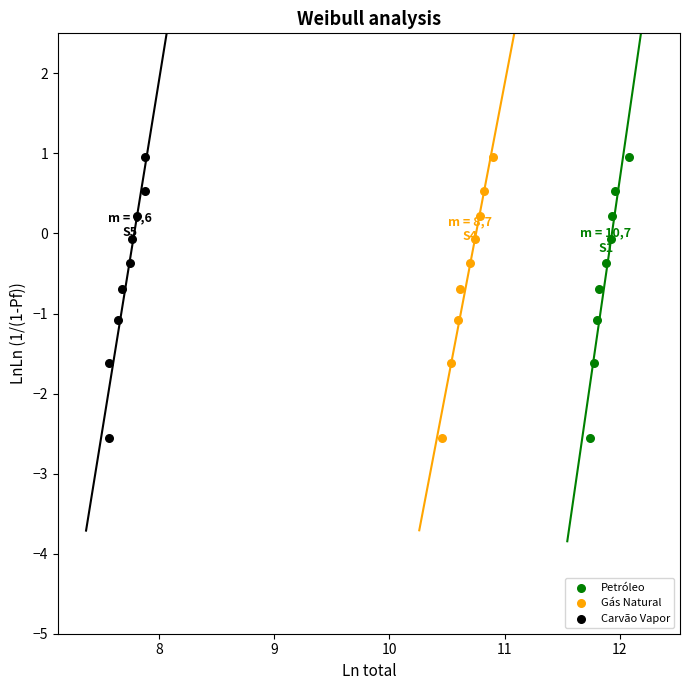

What are all the series names shown in the legend?

Petróleo, Gás Natural, Carvão Vapor